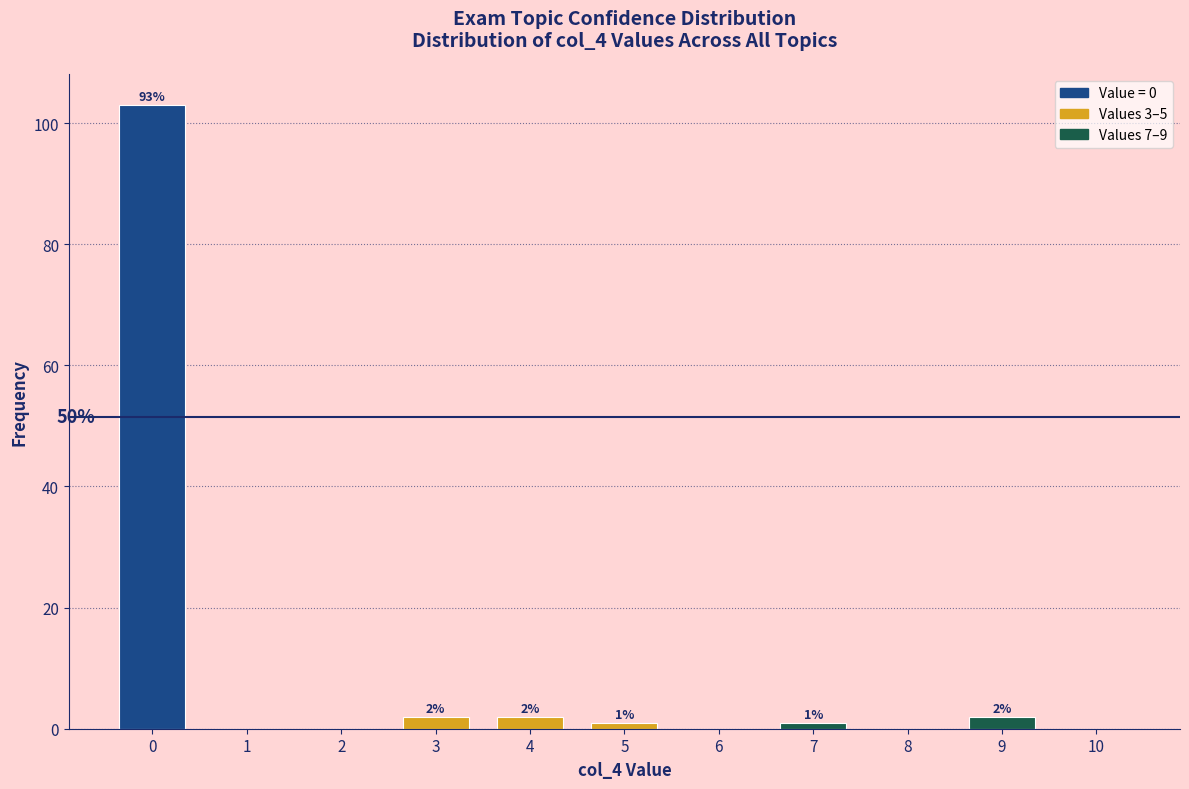

Reading left to right, transcribe all the data shown in this chart.

0=103	1=0	2=0	3=2	4=2	5=1	6=0	7=1	8=0	9=2	10=0